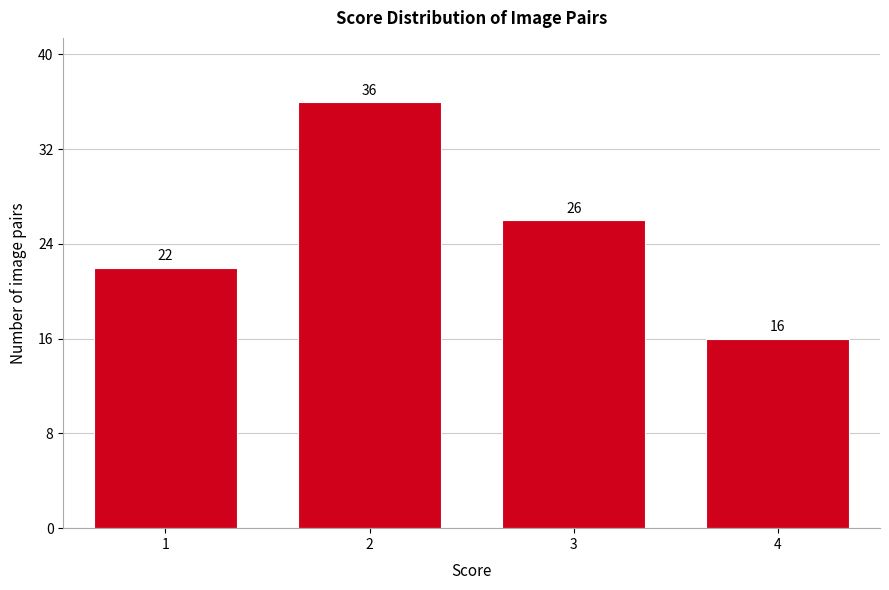

Reading left to right, list all the values displayed in this chart.

22	36	26	16